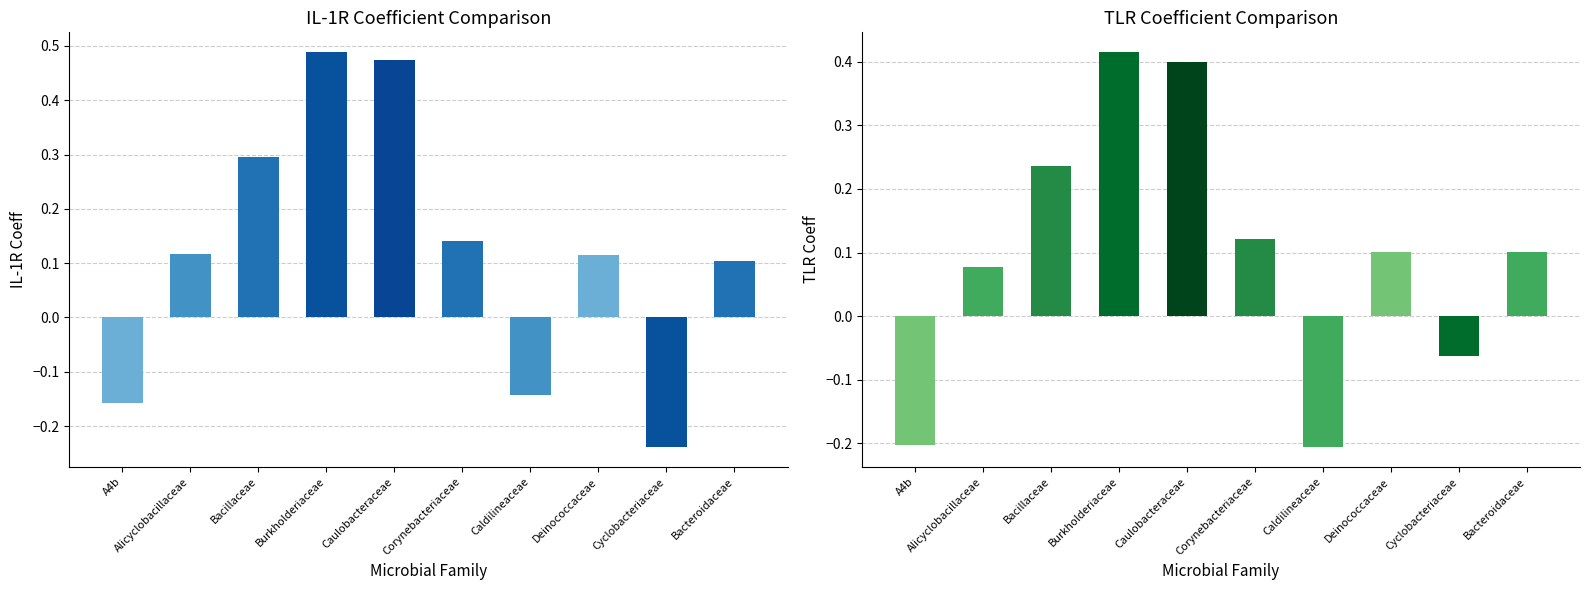

True or false: TLR Coeff has a value of 0.0 at Alicyclobacillaceae.

False